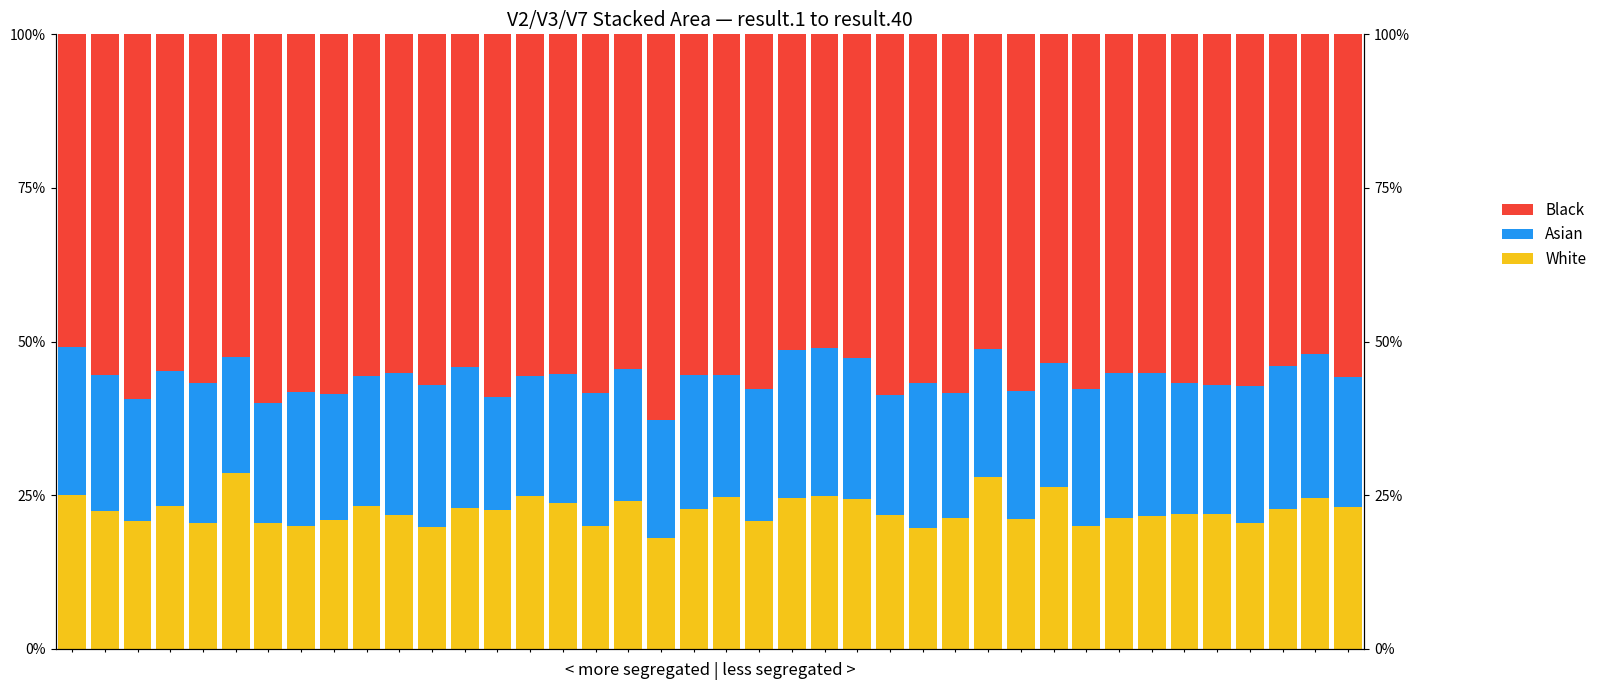

Is it true that Asian equals 0.2 at 22?

True